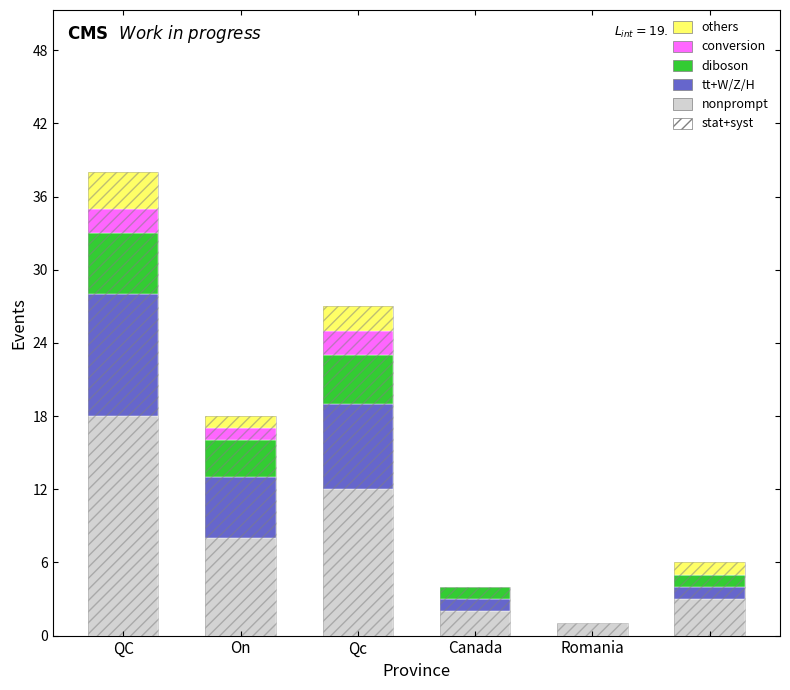

What is the difference between the maximum and minimum values in the conversion series?

2